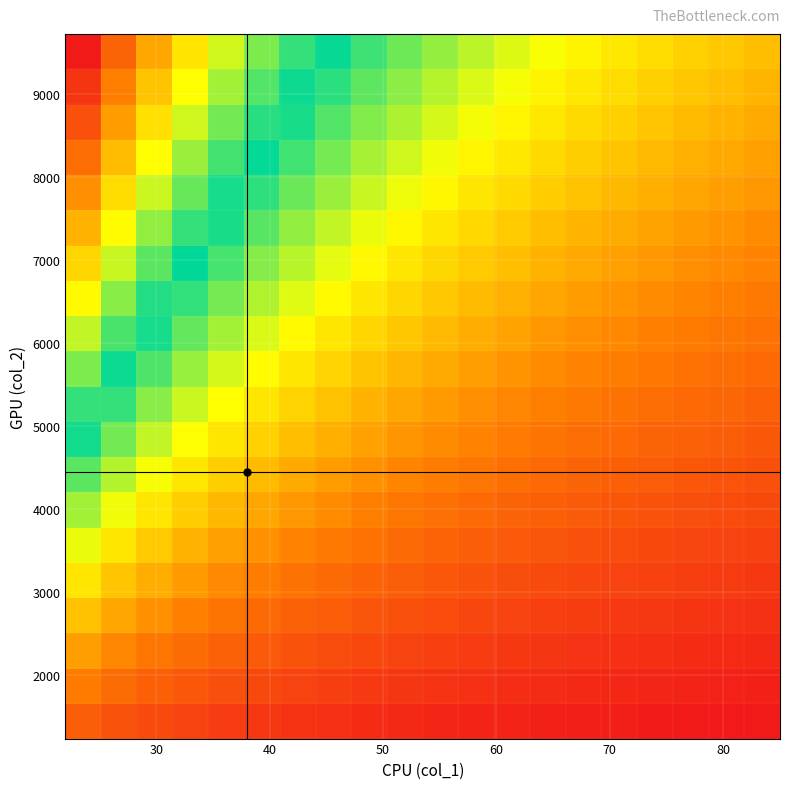

At how many categories does at least one series exceed 0?

20